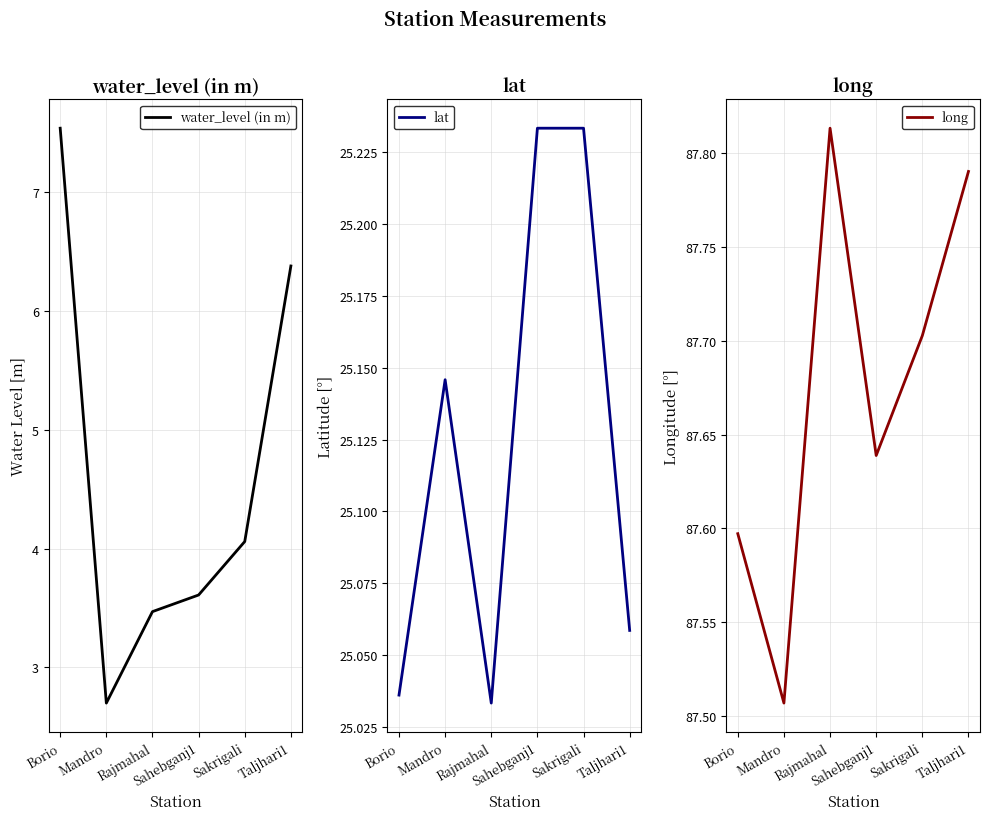

Rank the categories by long value from lowest to highest.

Mandro, Borio, Sahebganj1, Sakrigali, Taljhari1, Rajmahal